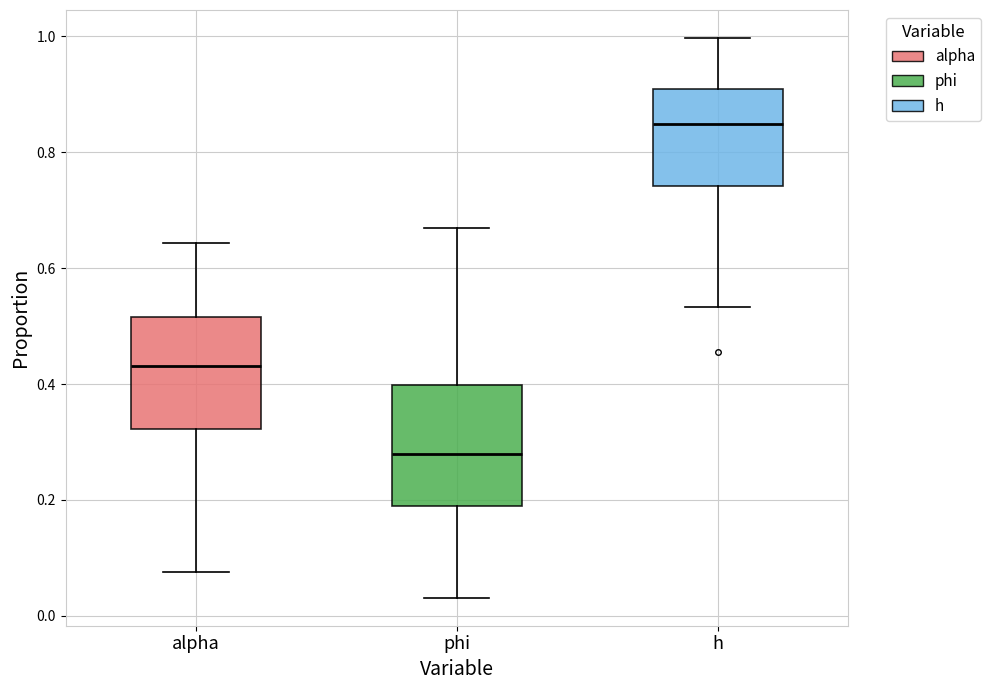

Reading left to right, read every box against the y-axis: the position of its median line, the range the box covers, and the ends of its whiskers. The values are not printed on the chart, so give them approximately, as read against the axis.

alpha: median 0.44, box 0.32 to 0.52, whiskers 0.08 to 0.64
phi: median 0.28, box 0.18 to 0.40, whiskers 0.04 to 0.66
h: median 0.84, box 0.74 to 0.90, whiskers 0.54 to 1.00